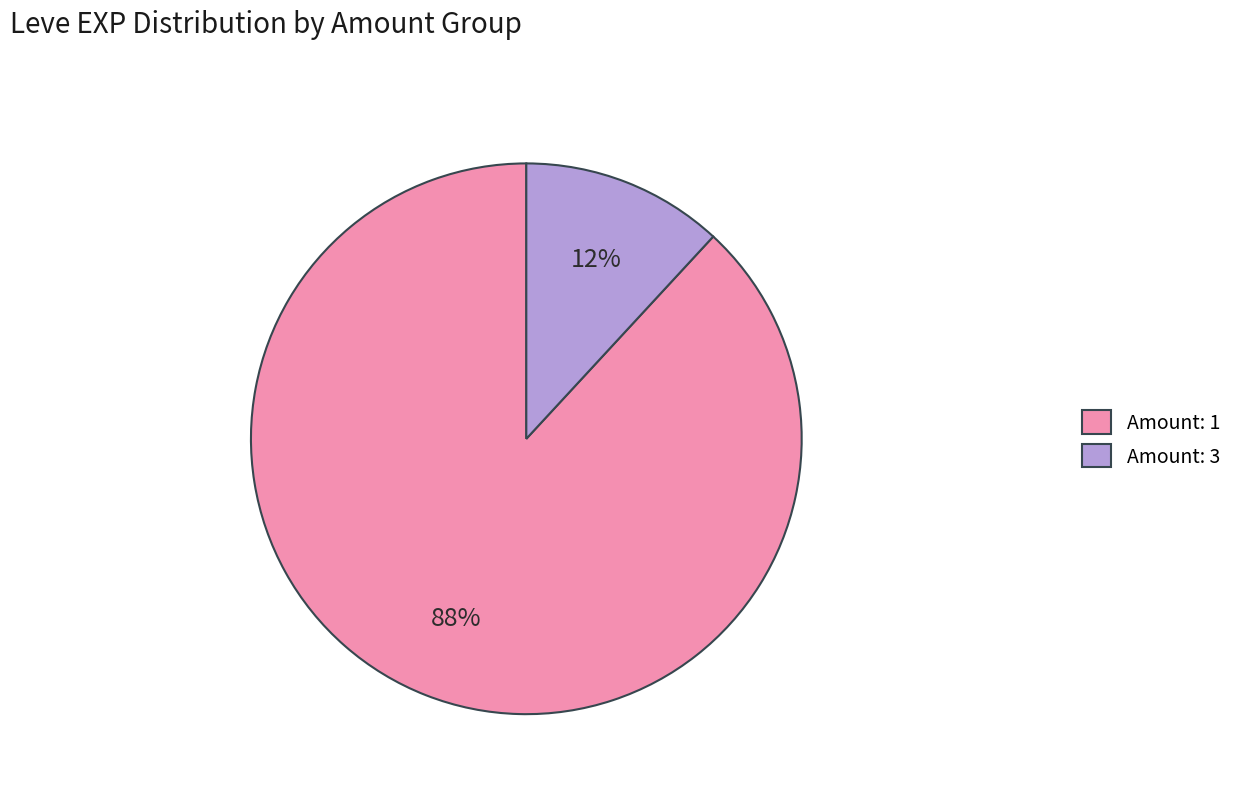

What percentage is the Amount: 3 slice, to the nearest percent?

12%